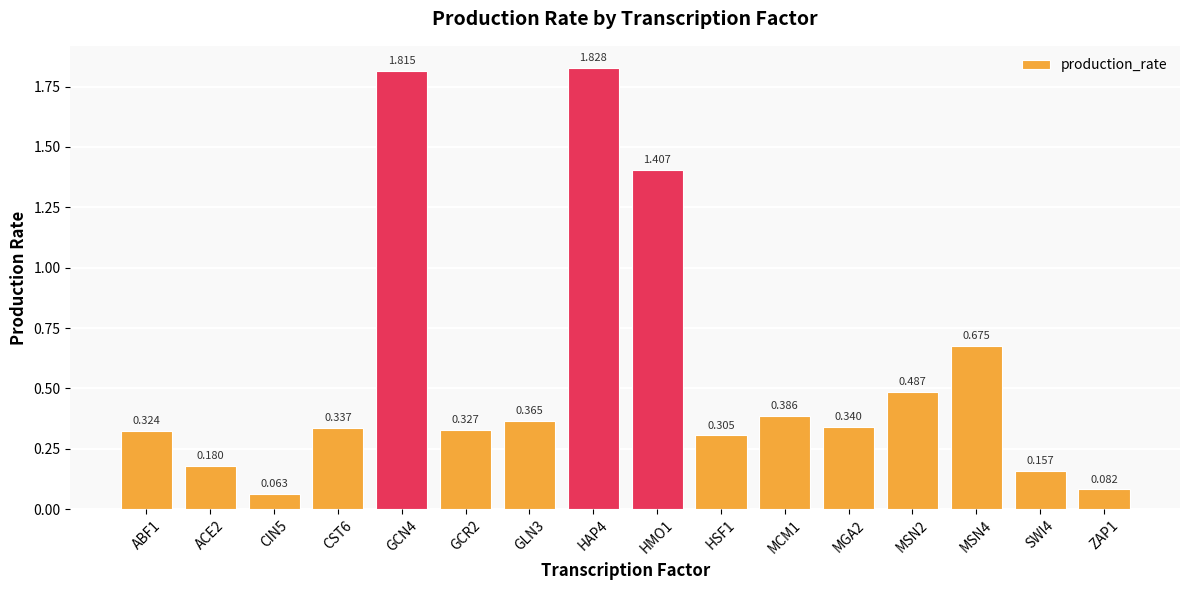

Count the number of categories in the chart.

16